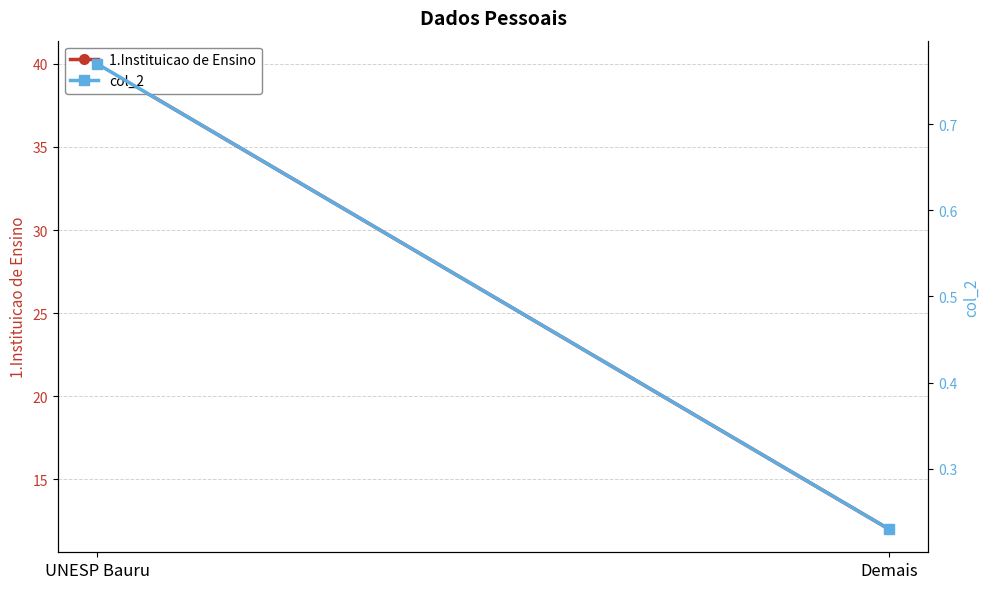

What is the spread (max minus min) of values at UNESP Bauru?

39.2